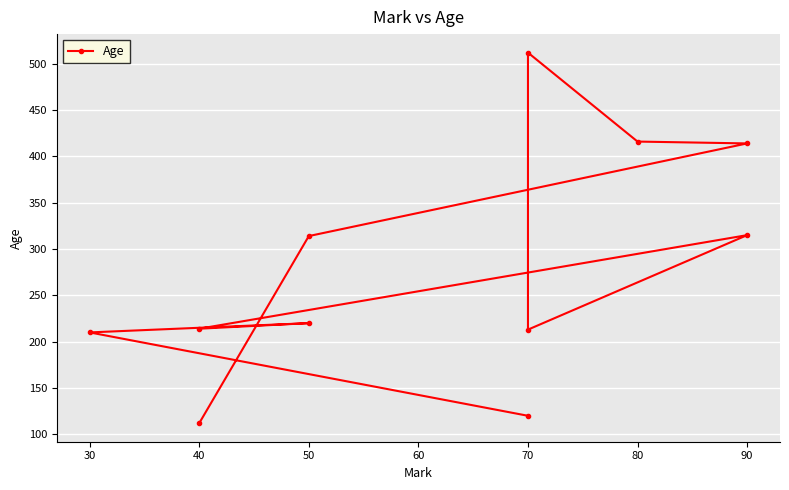

What is the sum of all values?

3060